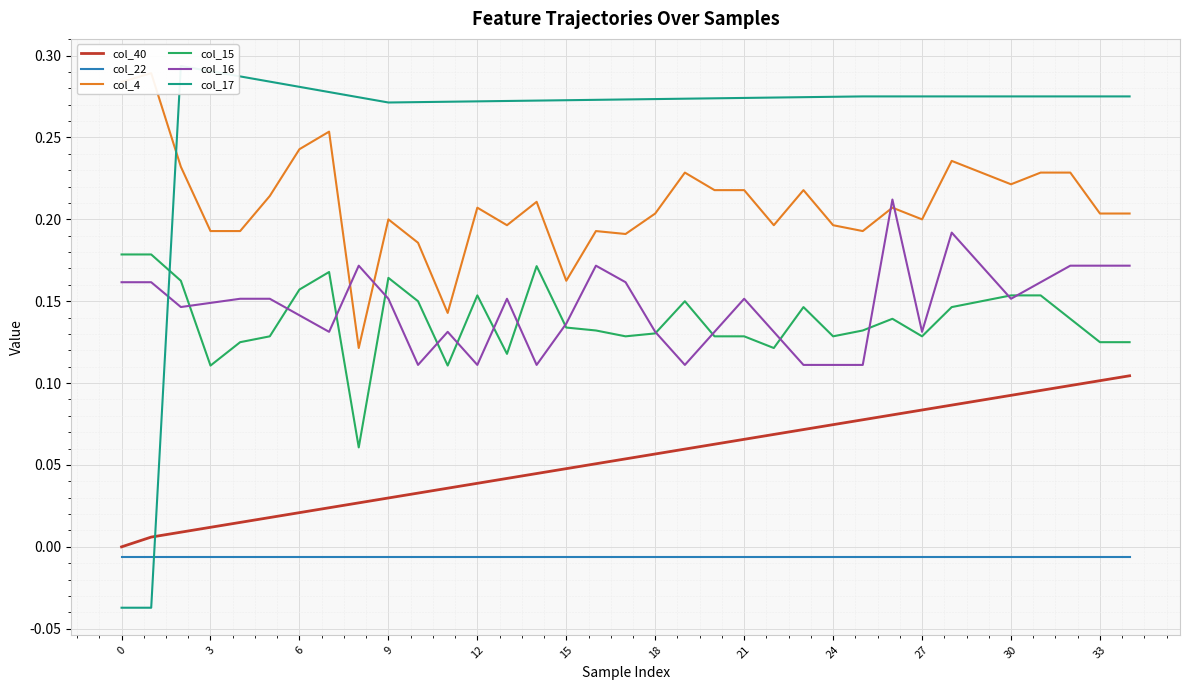

What is the spread (max minus min) of values at 20?

0.3